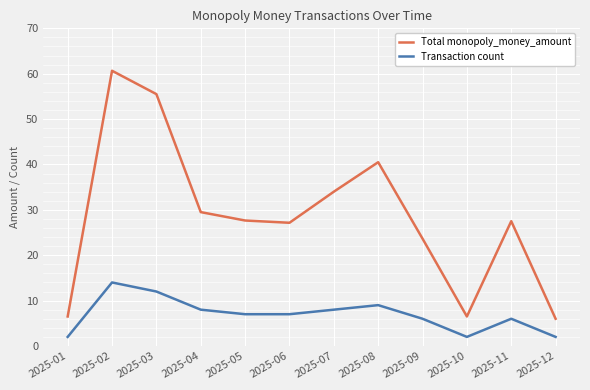

True or false: Total monopoly_money_amount and Transaction count cross at least once.

False